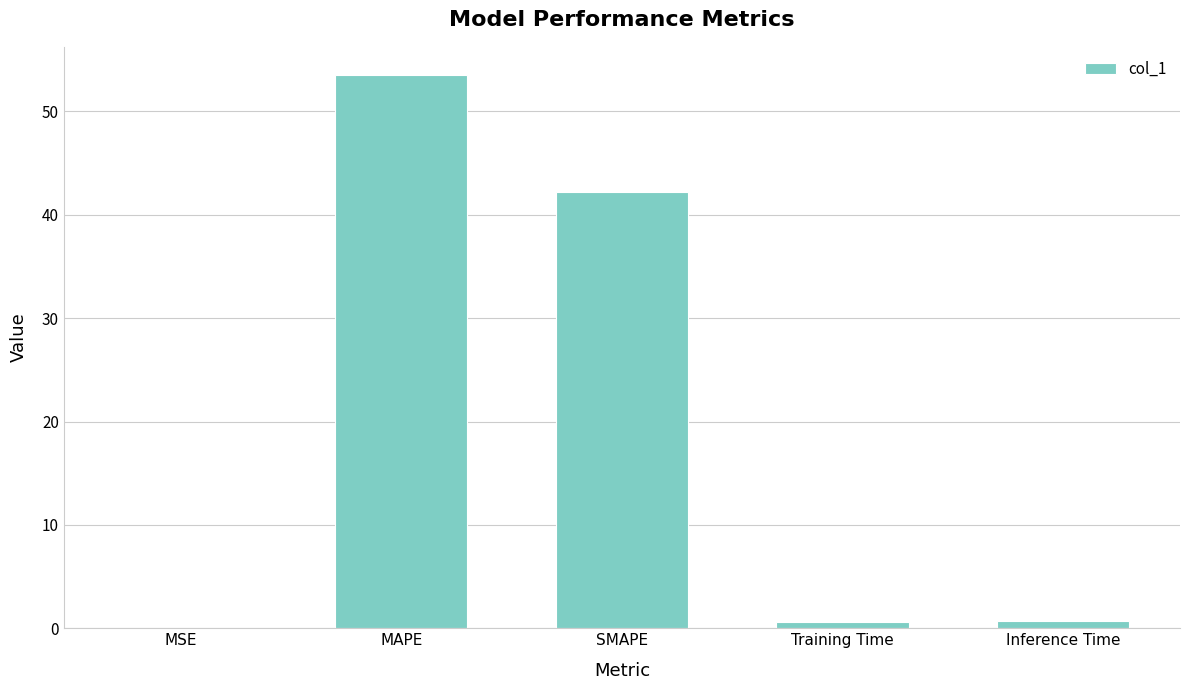

What value does the data have at SMAPE?

42.3